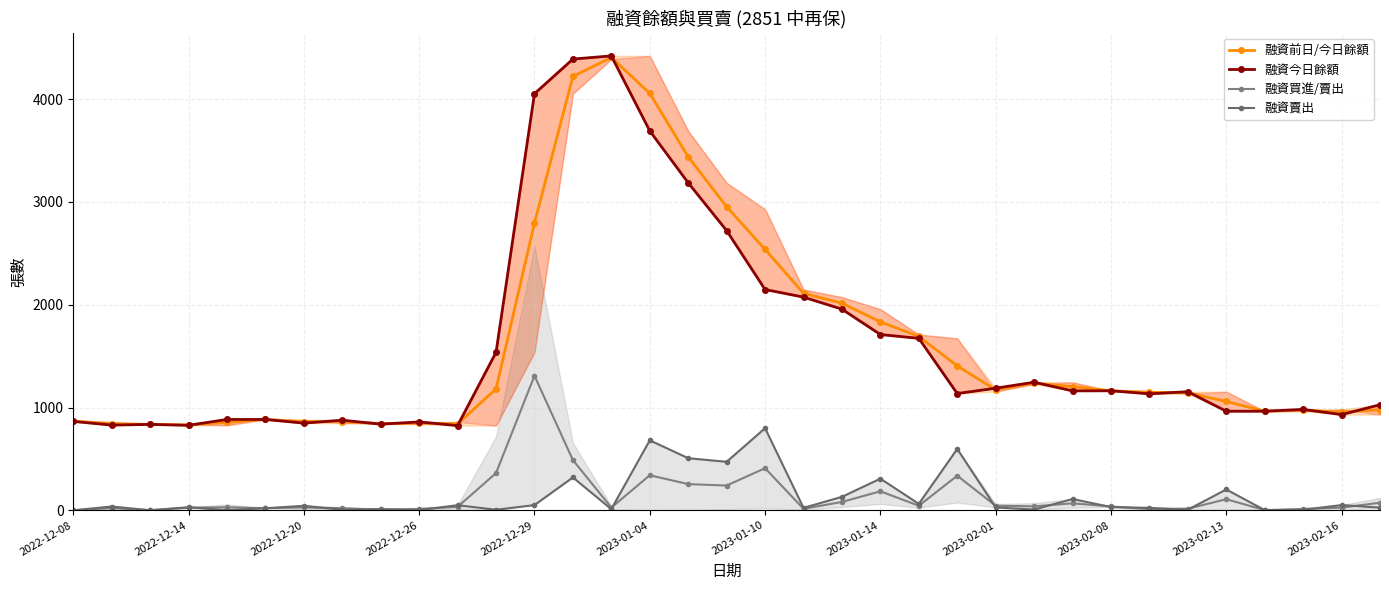

At which label does 融資買進/賣出 reach its peak?

2022-12-29